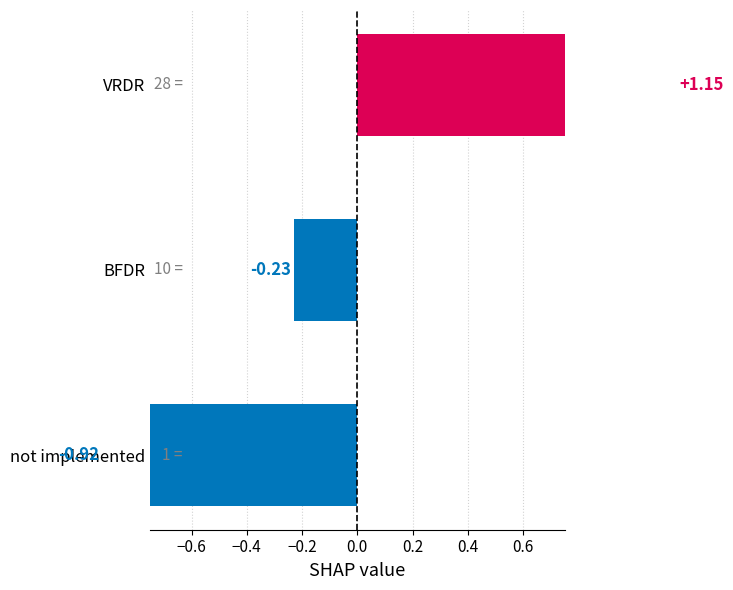

Count the number of categories in the chart.

3